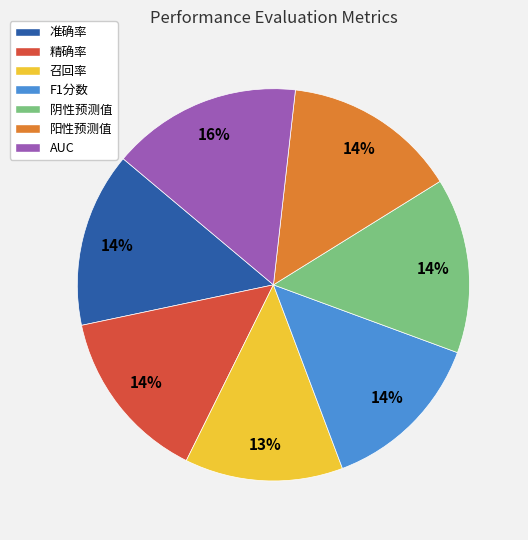

What percentage is the AUC slice, to the nearest percent?

16%